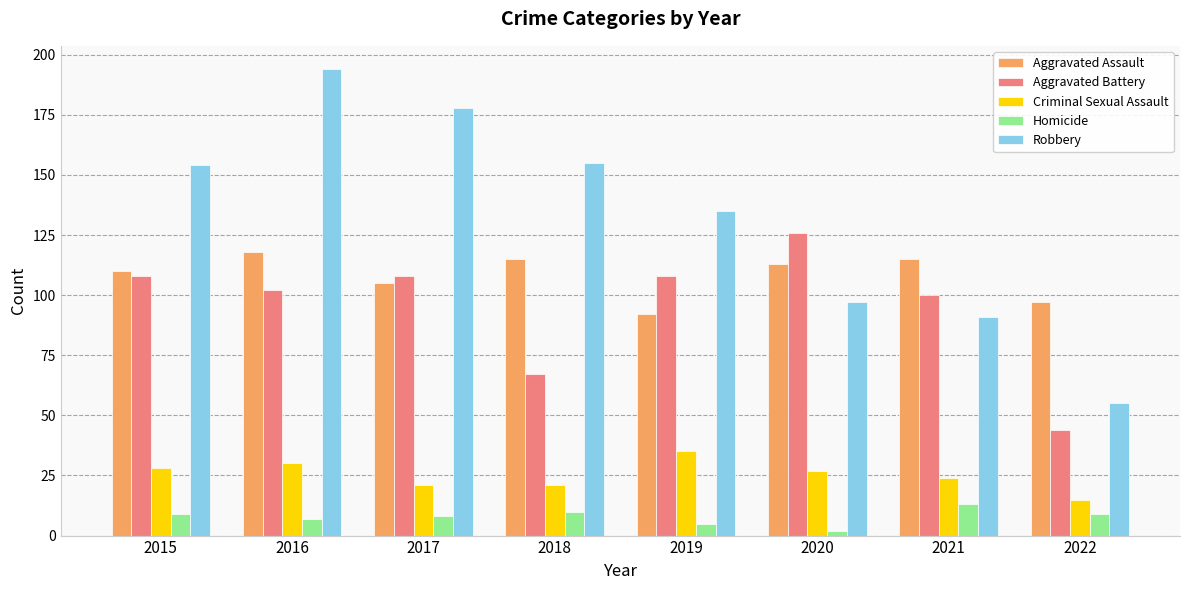

At 2019, list the series in order from smallest to largest.

Homicide, Criminal Sexual Assault, Aggravated Assault, Aggravated Battery, Robbery